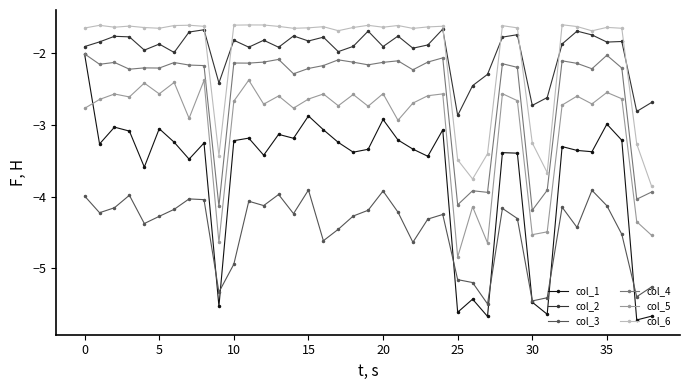

In col_5, how many points are lower than both neighbors (excluding endpoints)?

13